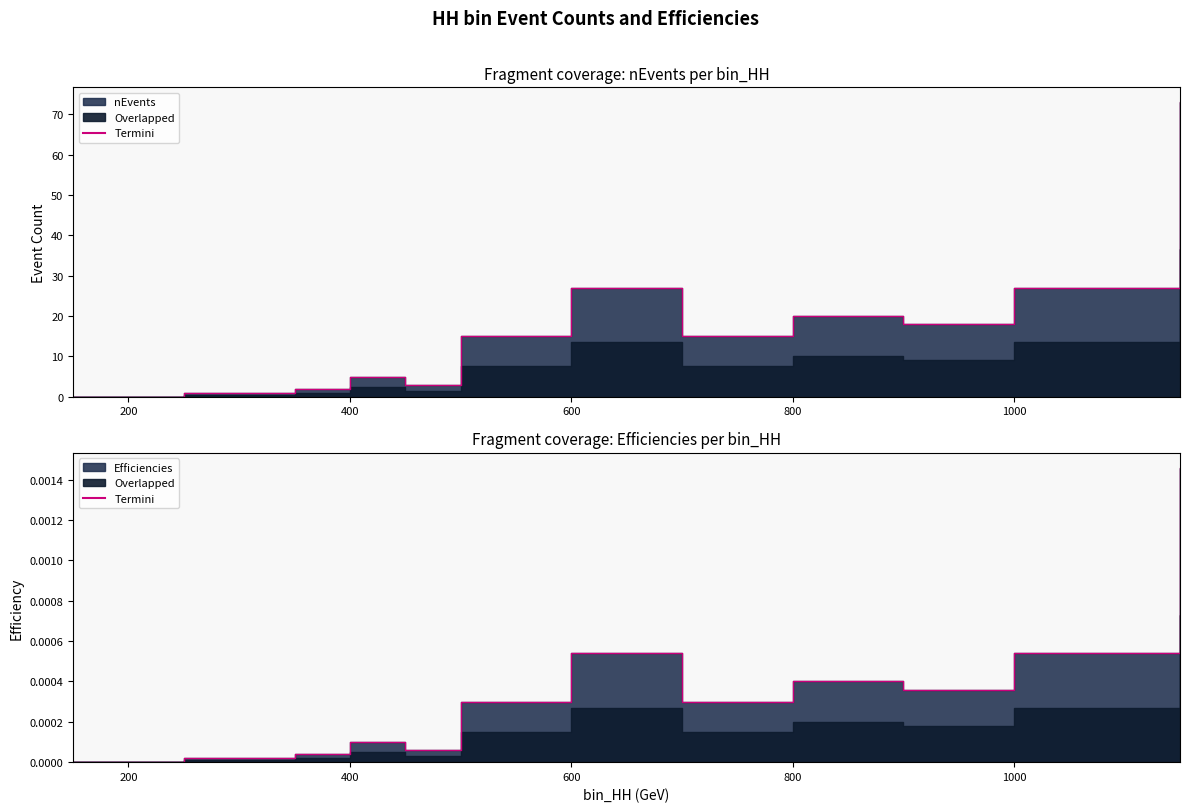

Rank the categories by Efficiencies value from highest to lowest.

1150, 600, 1000, 800, 900, 500, 700, 400, 450, 350, 250, 300, 150, 200